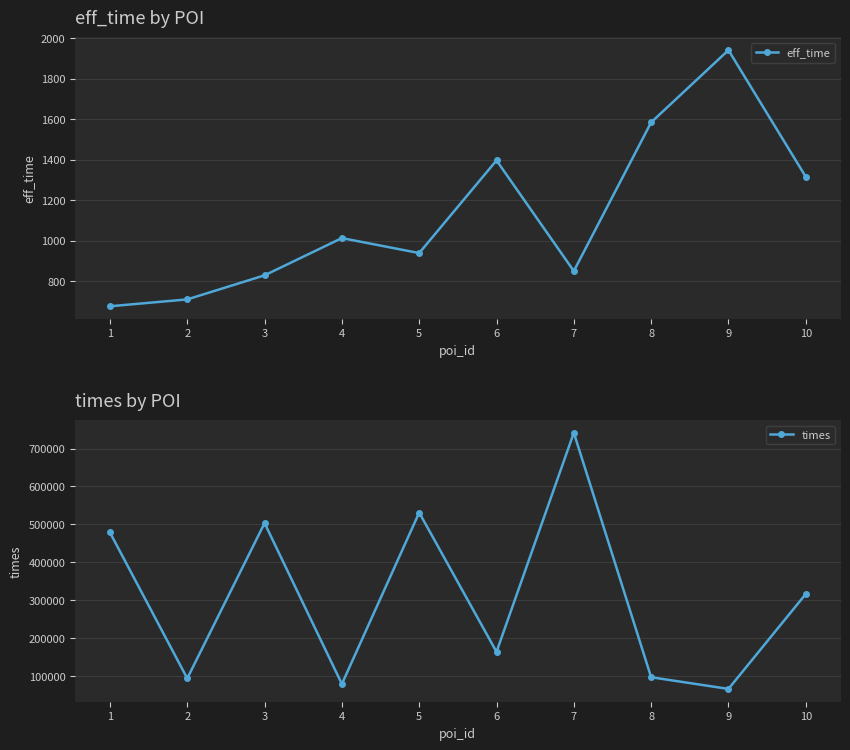

What is the smallest value displayed?

675